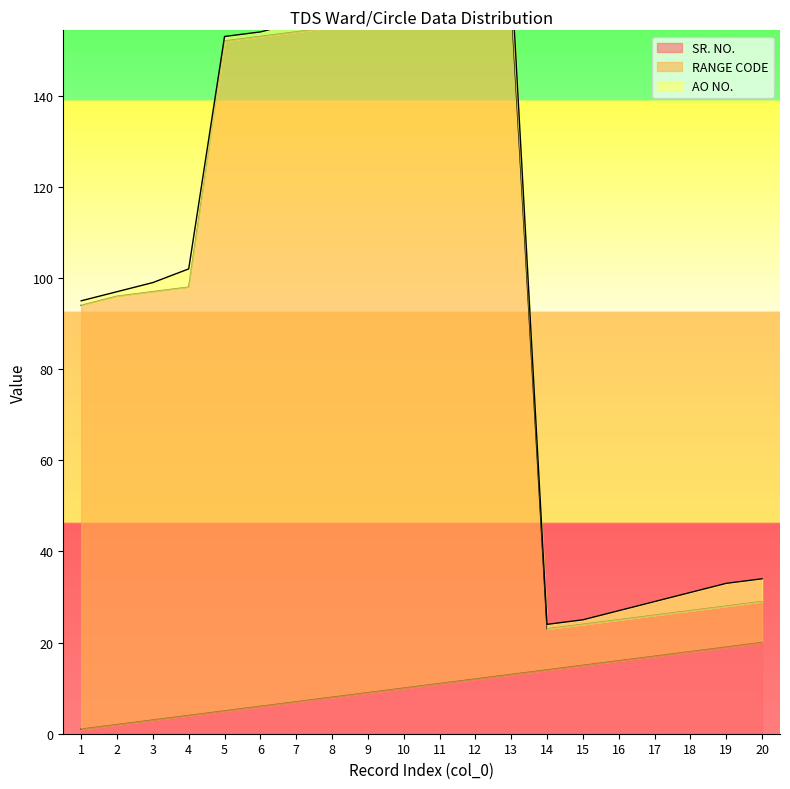

True or false: SR. NO. has a value of 16 at 16.

True